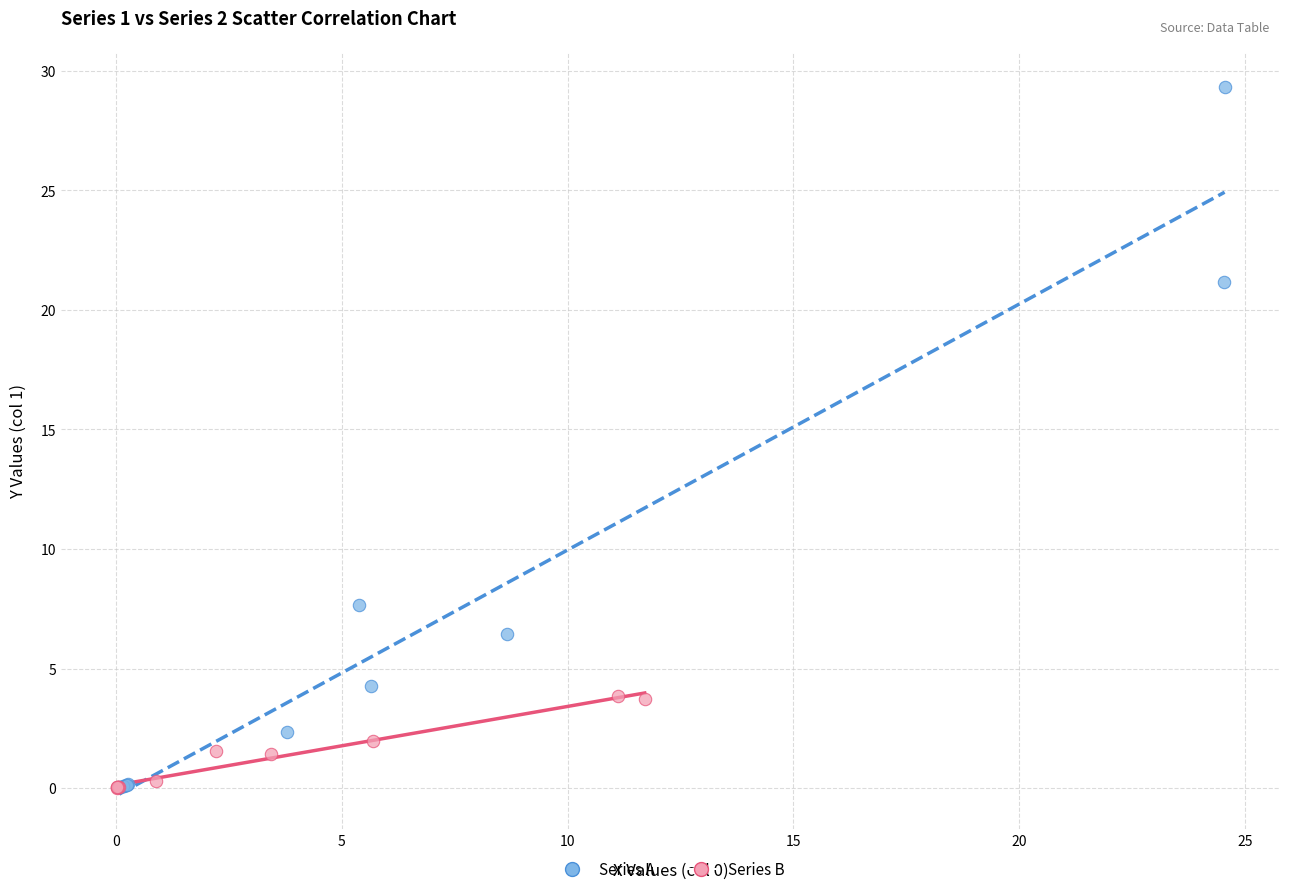

What are all the series names shown in the legend?

Series A, Series B